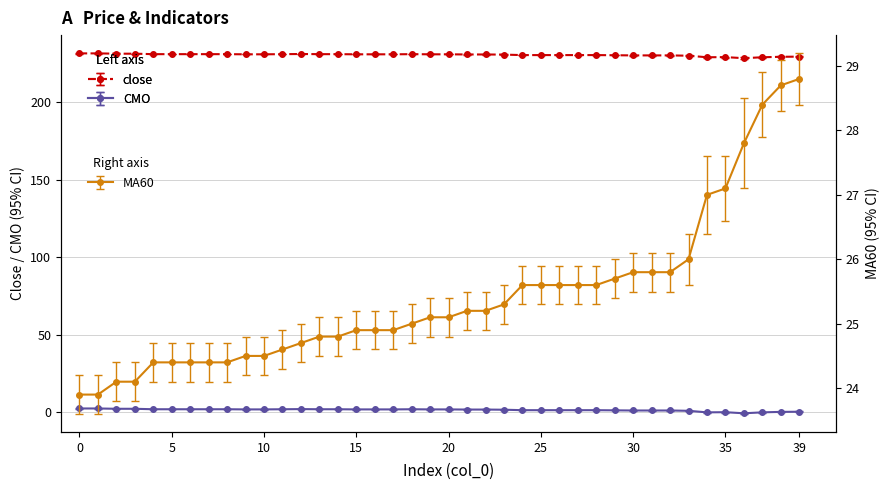

What is the value of the CMO point at the 16th from the left?

1.9